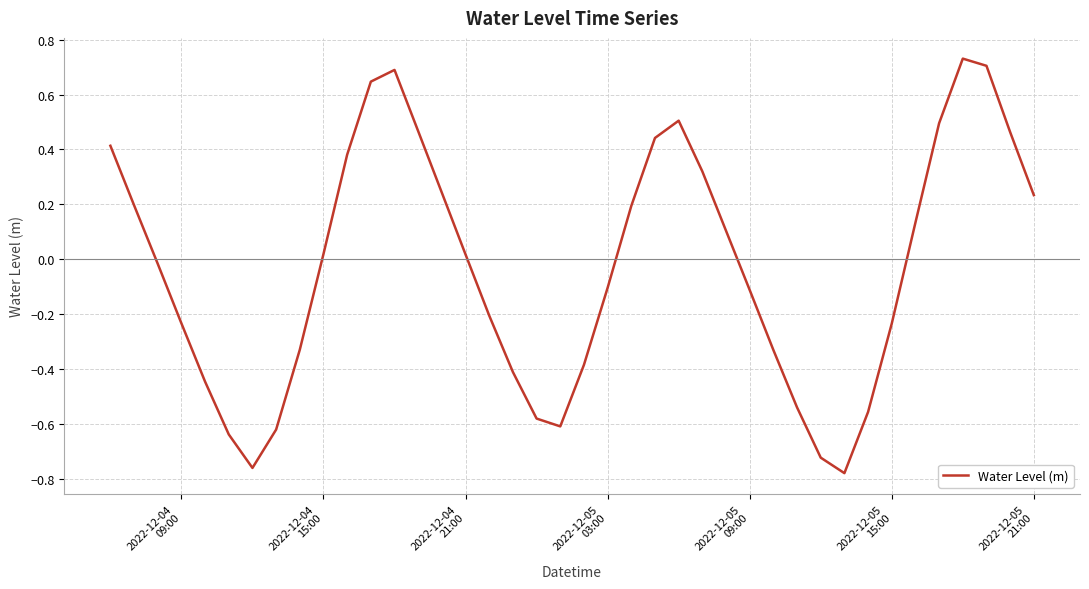

How many values exceed 0?

20